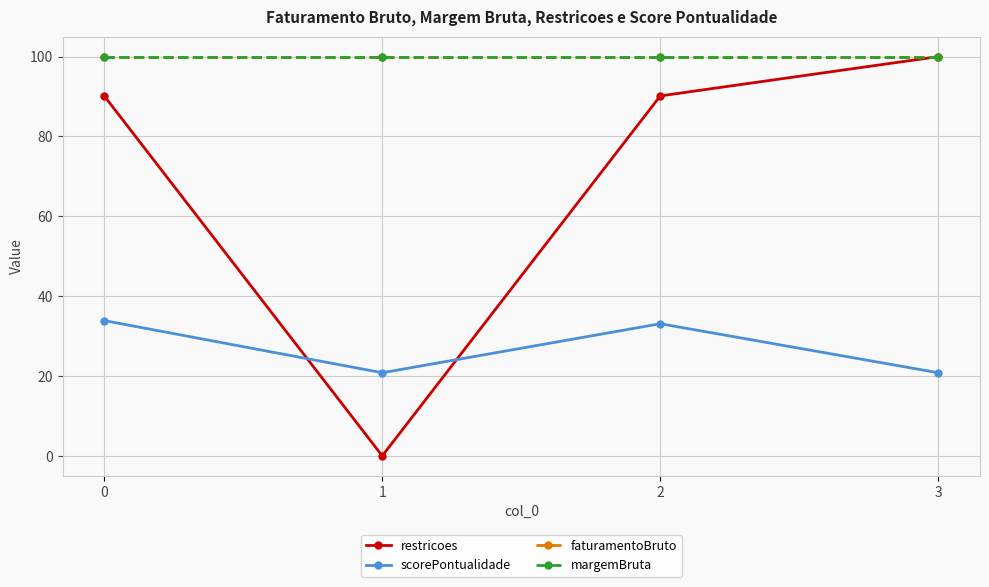

True or false: margemBruta has more than 0 interior local peaks.

False